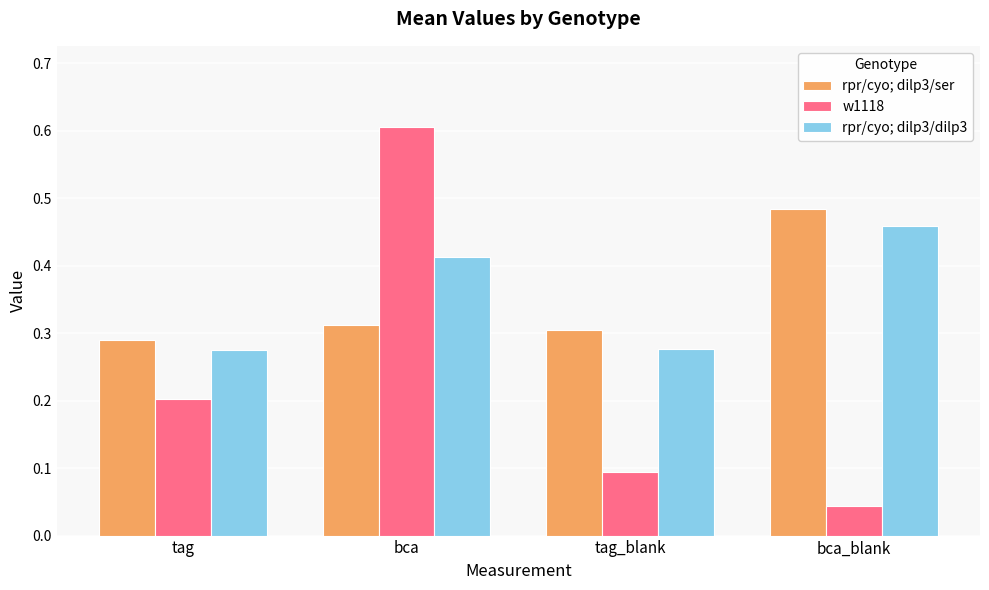

What is the label of the 2nd bar from the left?

bca